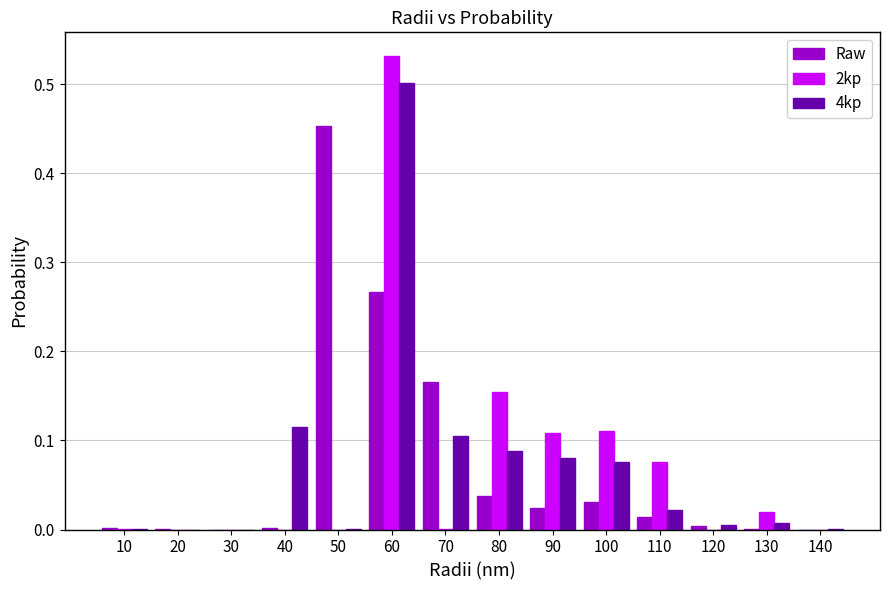

Between 30 and 100, which series saw the biggest shift?

2kp